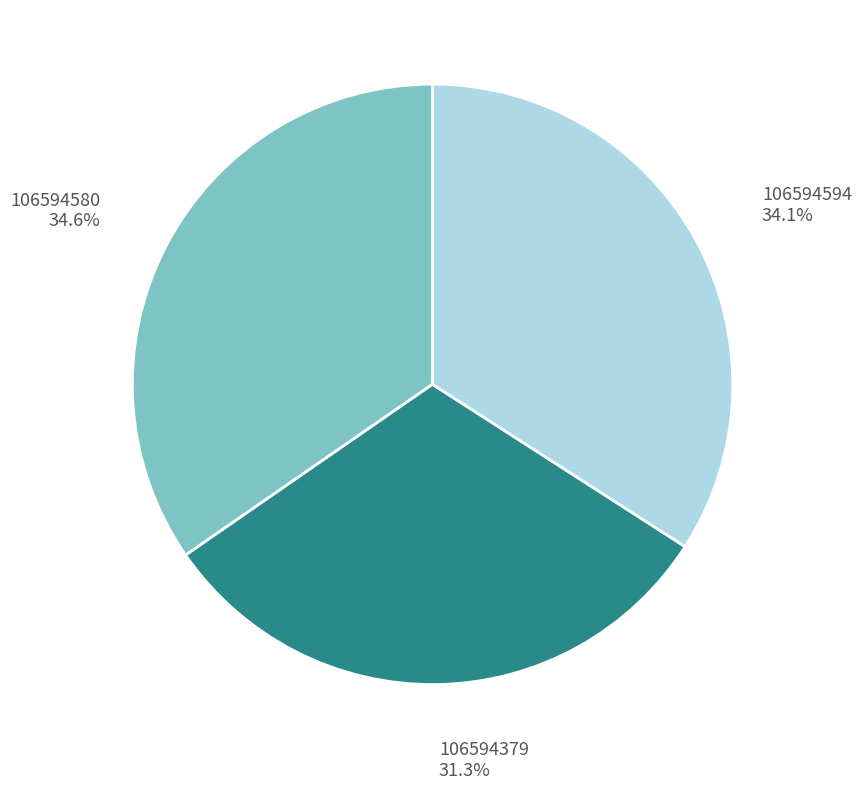

To the nearest percent, what portion does 106594379 represent?

31%